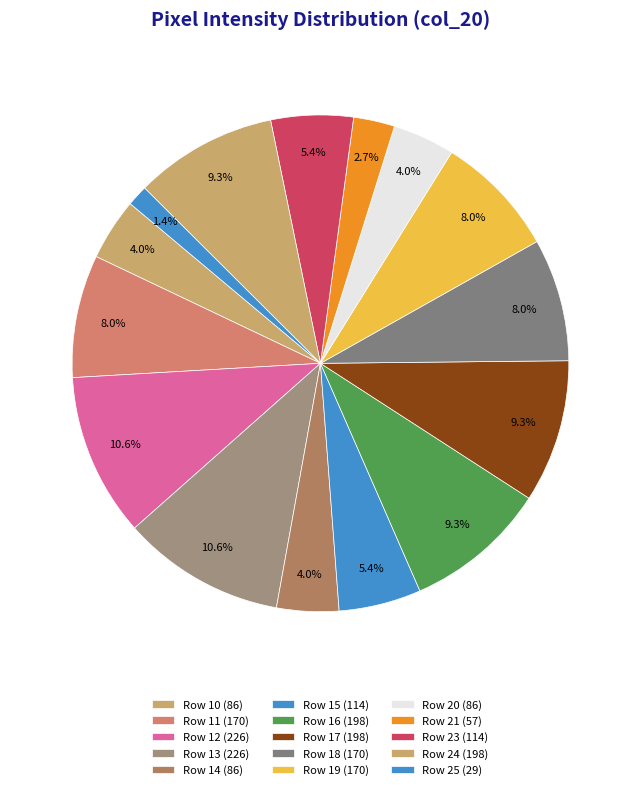

How many segments does this pie chart have?

15